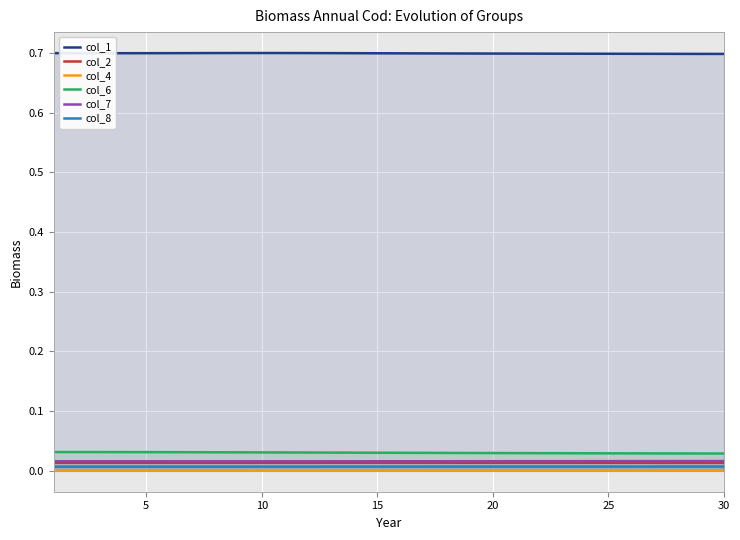

True or false: col_7 and col_6 intersect in this chart.

False